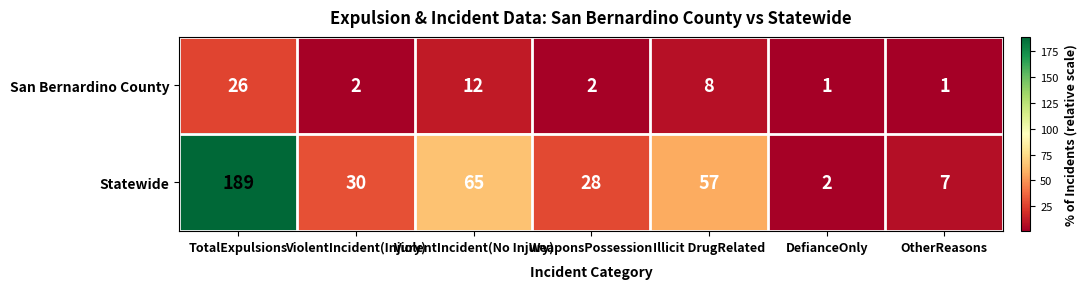

Rank the series at Illicit DrugRelated from lowest to highest value.

San Bernardino County, Statewide